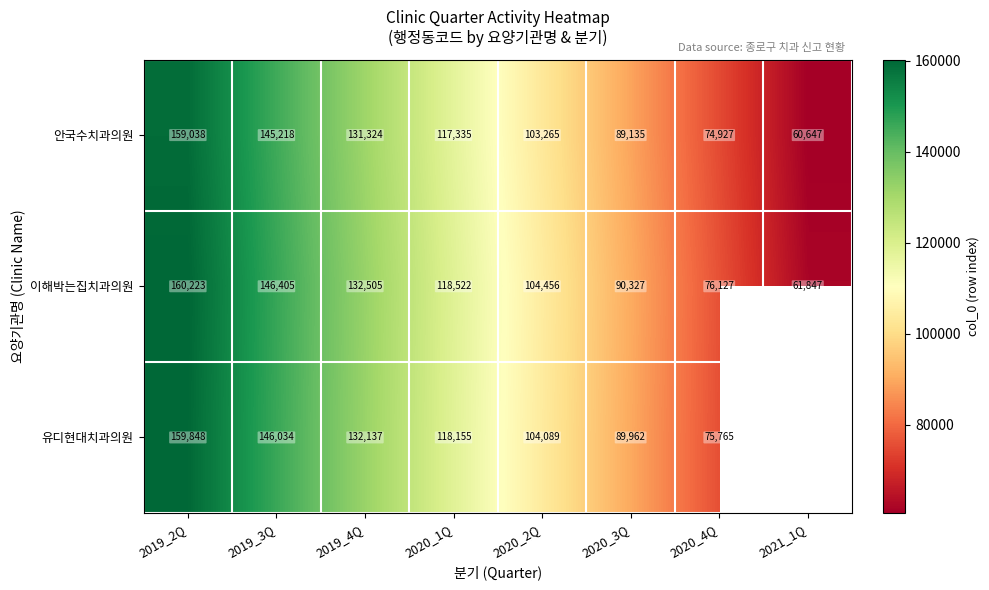

What is the spread (max minus min) of values at 2019_4Q?

1181